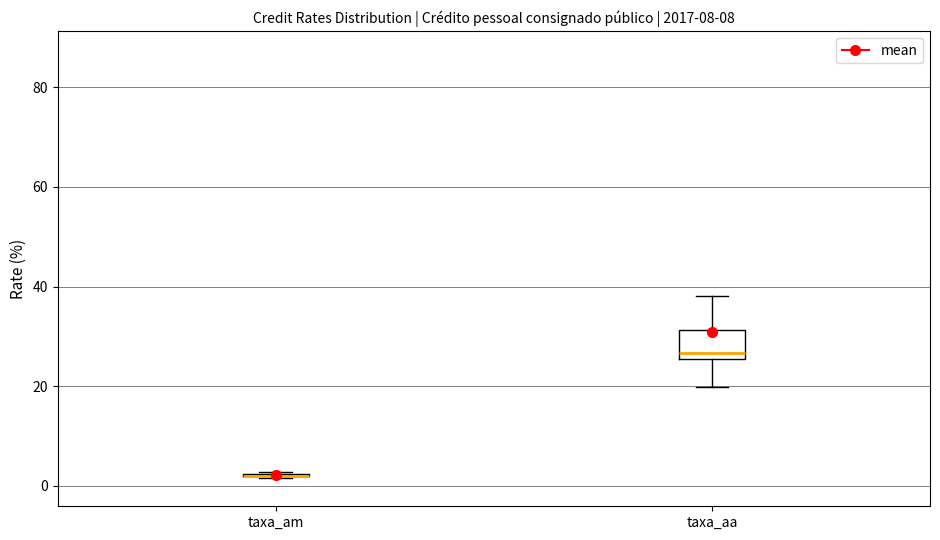

Reading left to right, read every box against the y-axis: the position of its median line, the range the box covers, and the ends of its whiskers. The values are not printed on the chart, so give them approximately, as read against the axis.

taxa_am: box collapsed to a line at 2, whiskers 2 to 2
taxa_aa: median 26 (just above the box's lower edge), box 26 to 32, whiskers 20 to 38